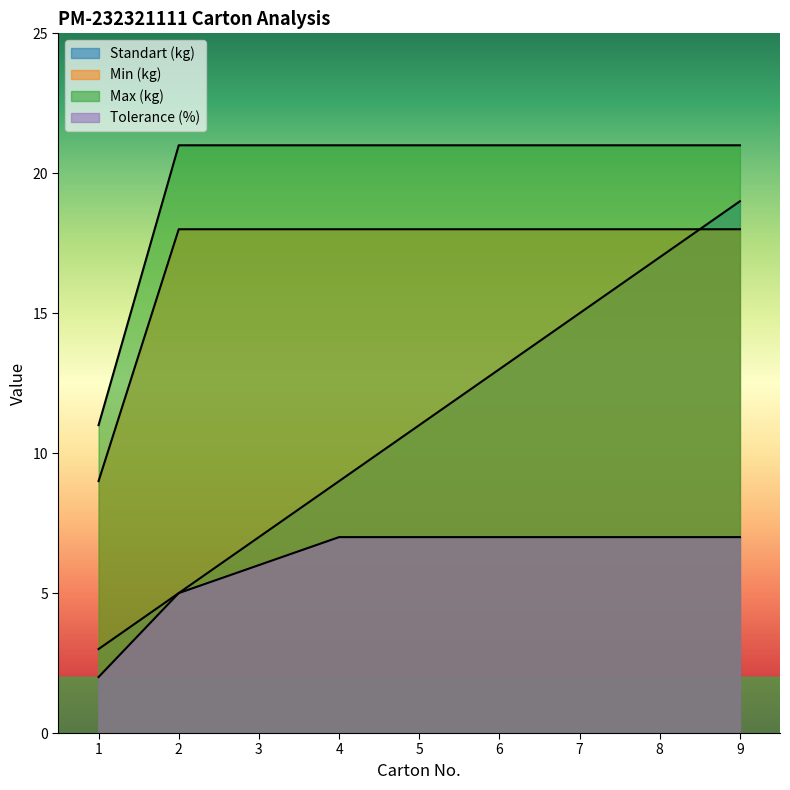

What is the total value across all series at 2?

49